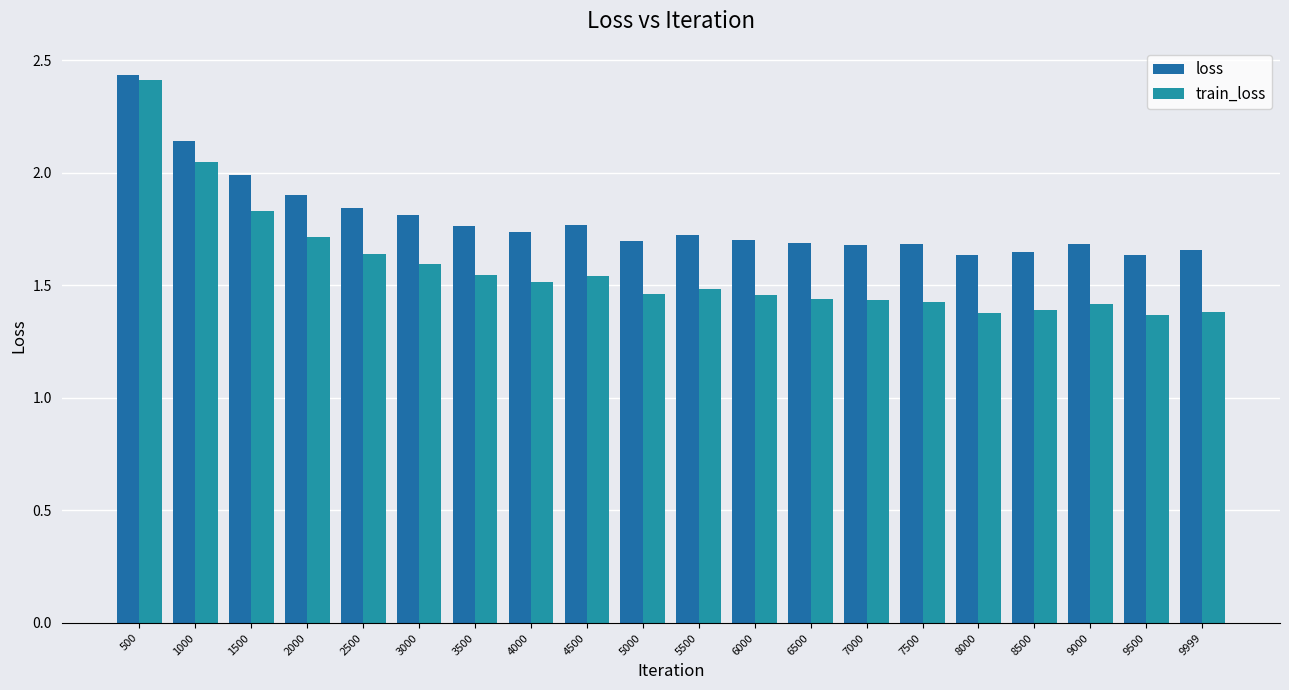

Rank the series by their average value, from highest to lowest.

loss, train_loss